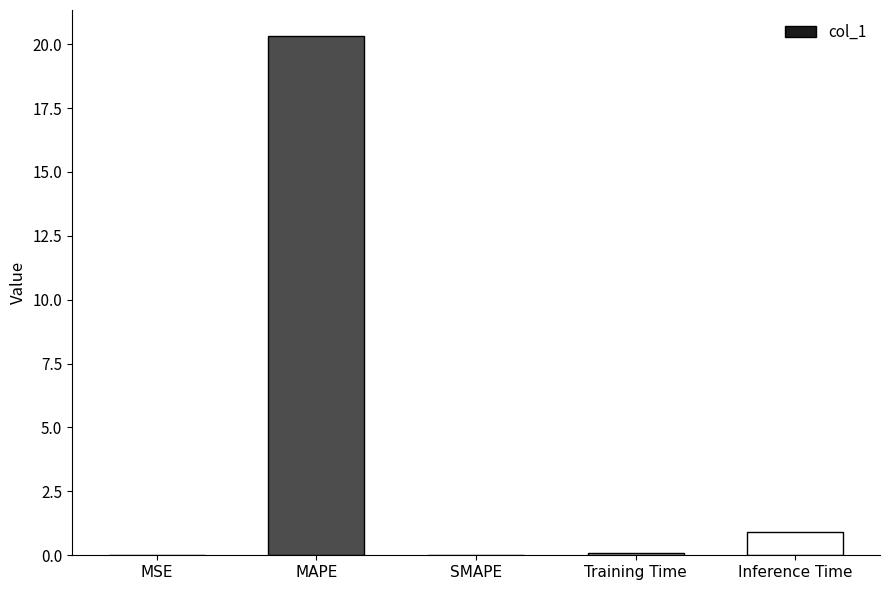

Are the bars horizontal?

No